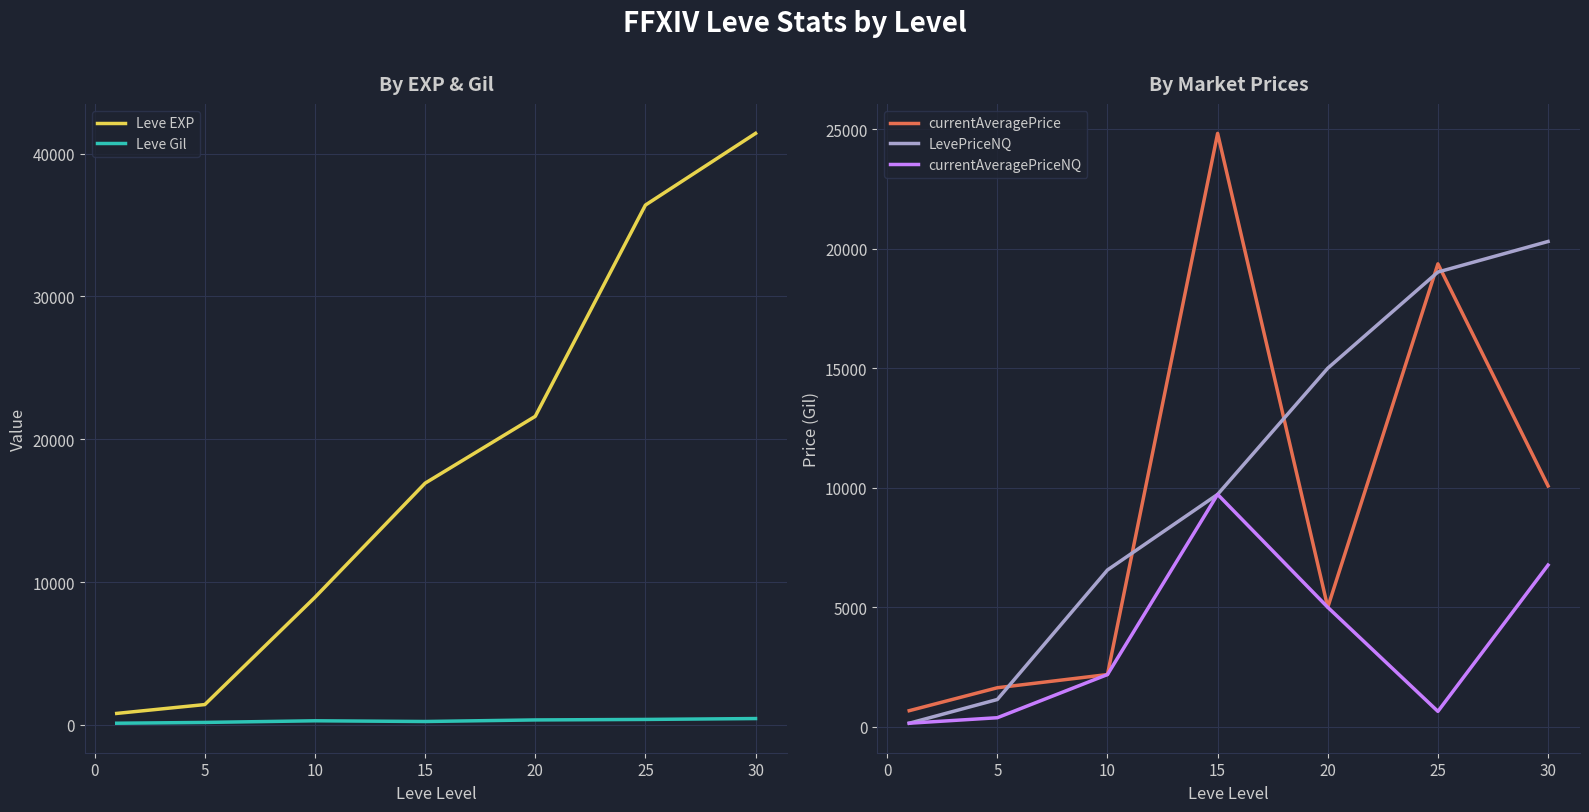

True or false: LevePriceNQ and currentAveragePrice intersect in this chart.

True